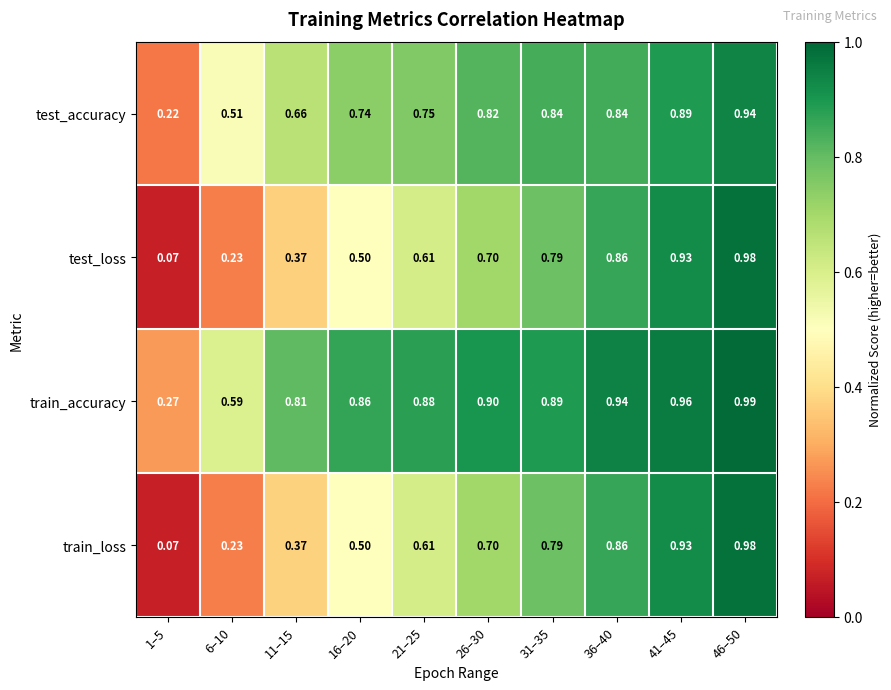

Which series has the largest total across all categories?

train_accuracy